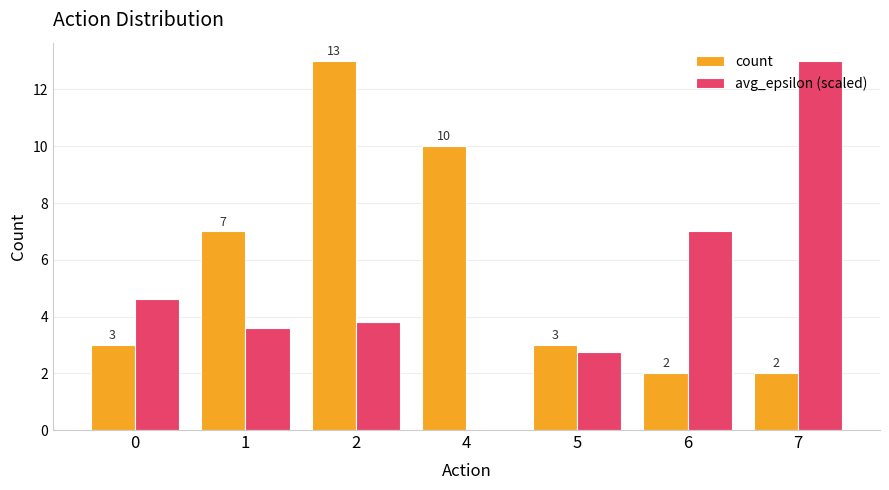

The value of count at 6 is 2.0. True or false?

True